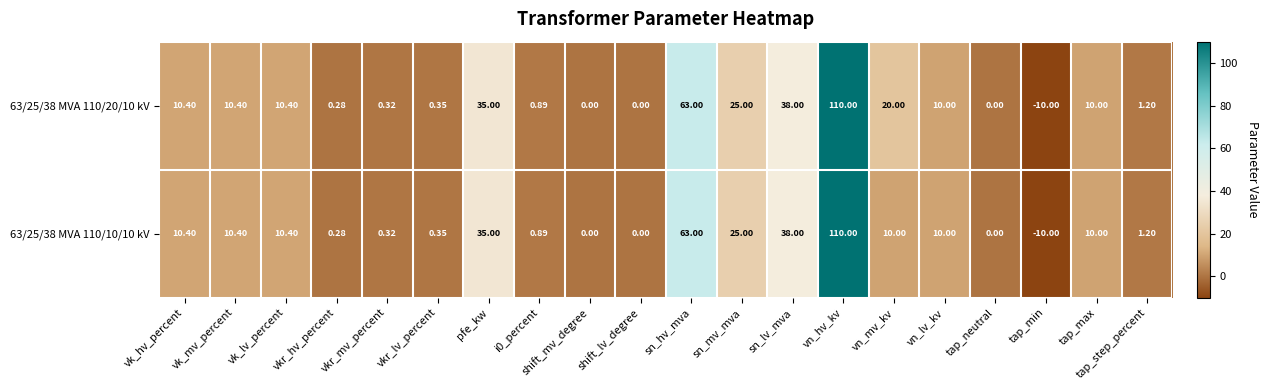

Is the value of 63/25/38 MVA 110/10/10 kV at tap_step_percent greater than the value of 63/25/38 MVA 110/20/10 kV at vkr_mv_percent?

Yes